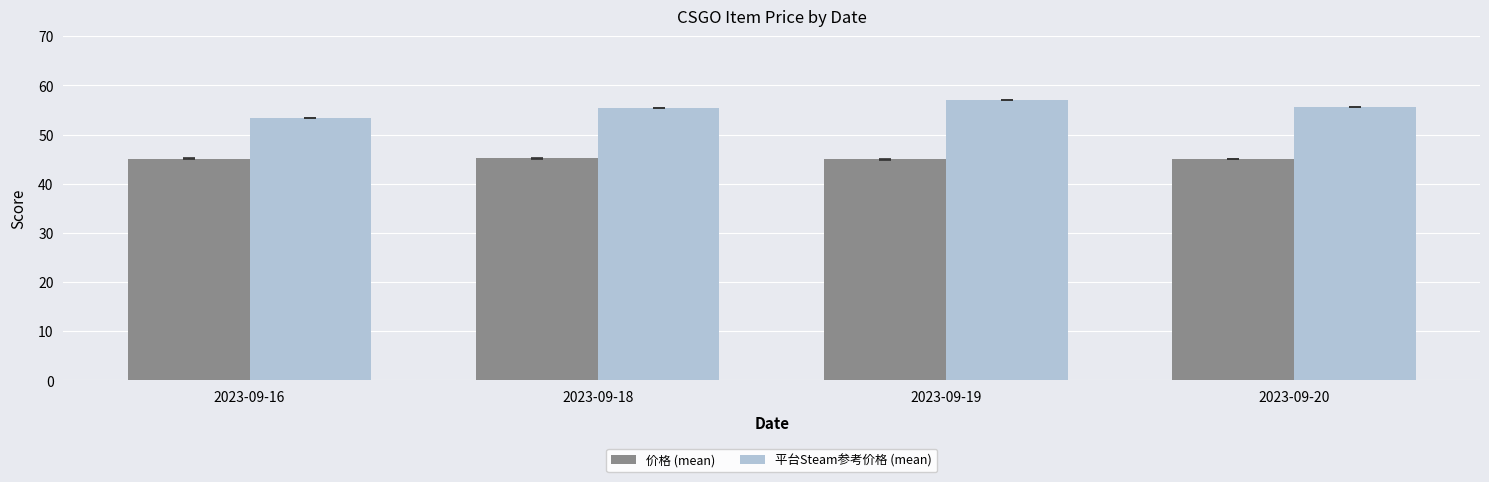

How many data points does each series have?

4